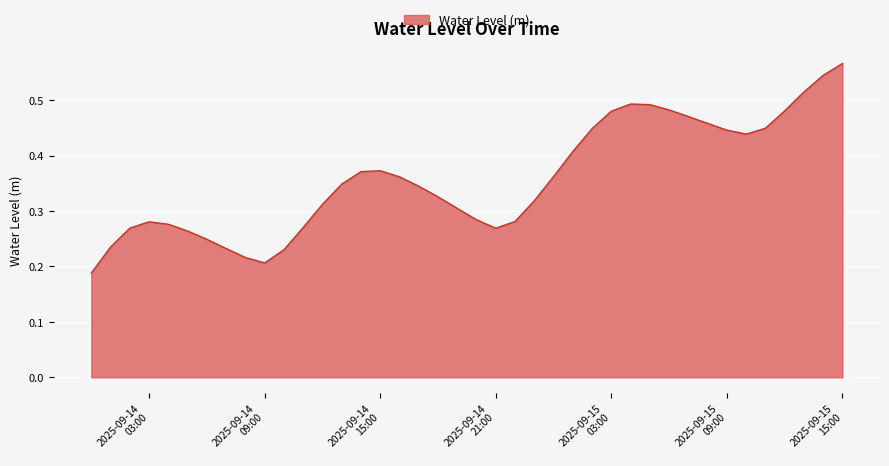

What is the label of the 12th point from the right?

2025-09-15 04:00:00